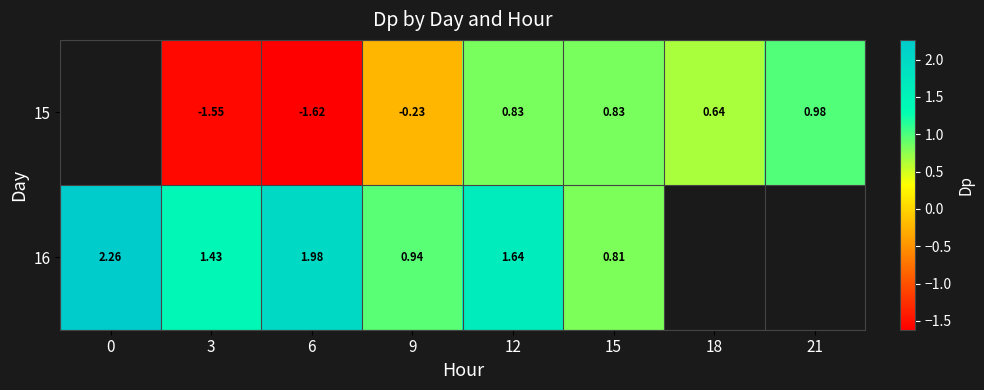

List the labels in order of 16 value, smallest first.

15, 9, 3, 12, 6, 0, 18, 21